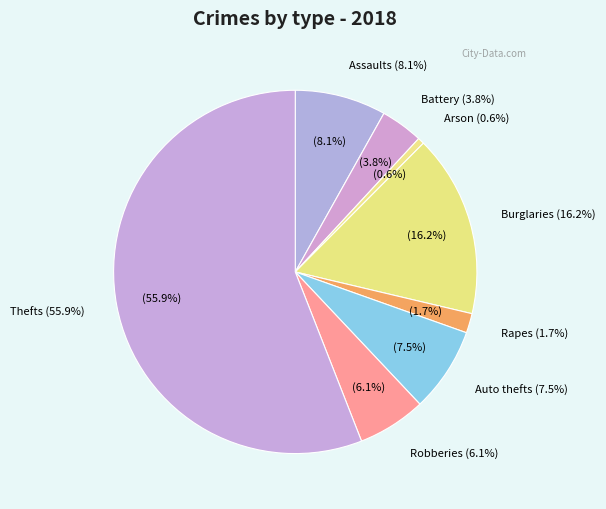

The Robbery slice represents 1% of the pie. True or false?

False